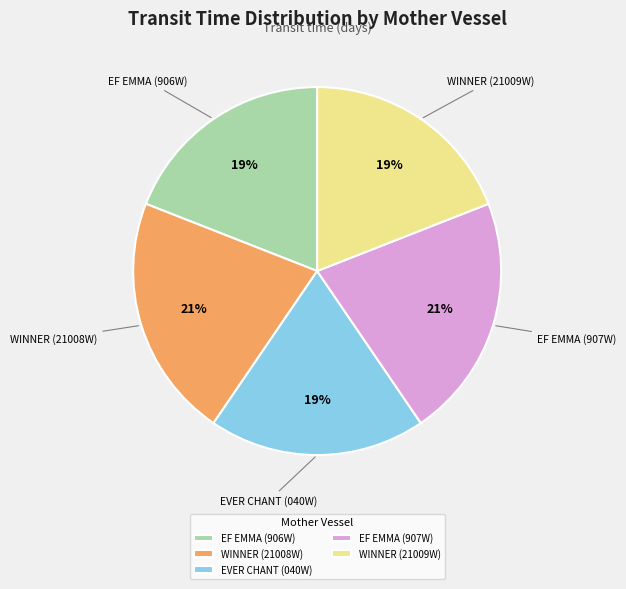

To the nearest percent, what is the combined percentage of EF EMMA (906W) and WINNER (21008W)?

40%